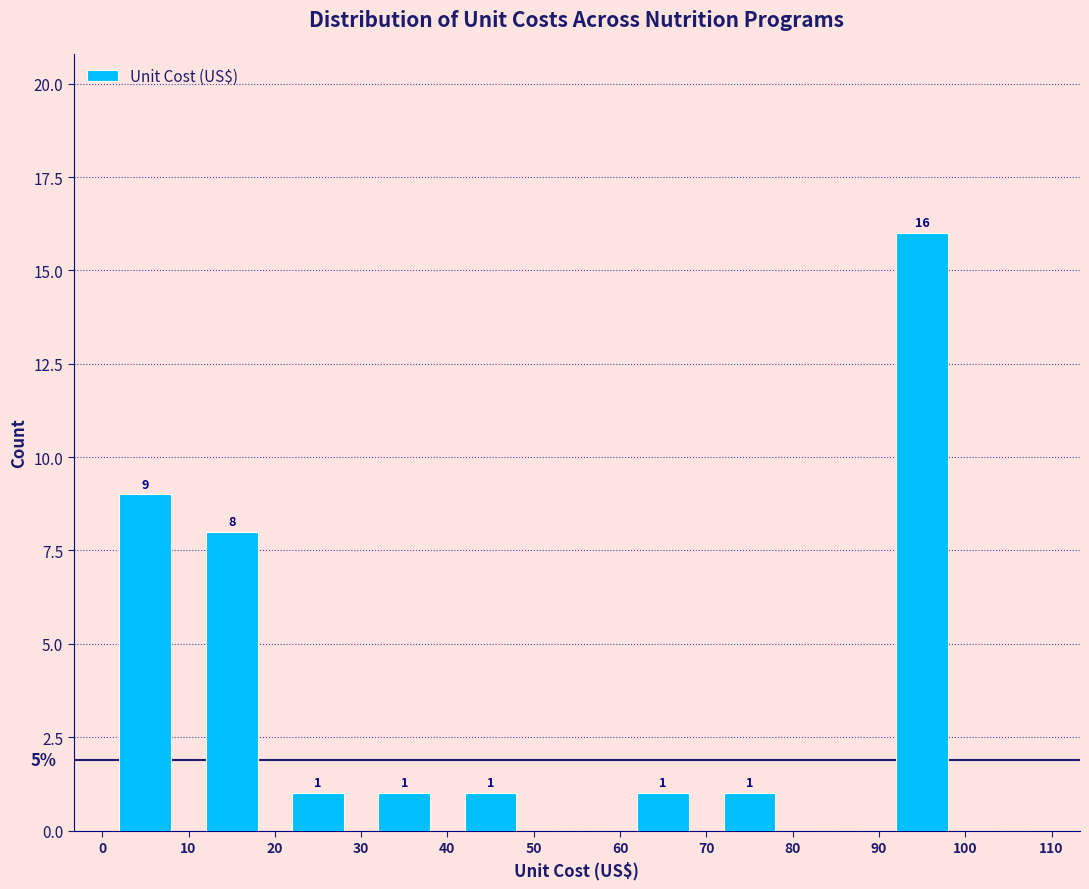

Which range on the x-axis has the tallest bar?

90 to 100